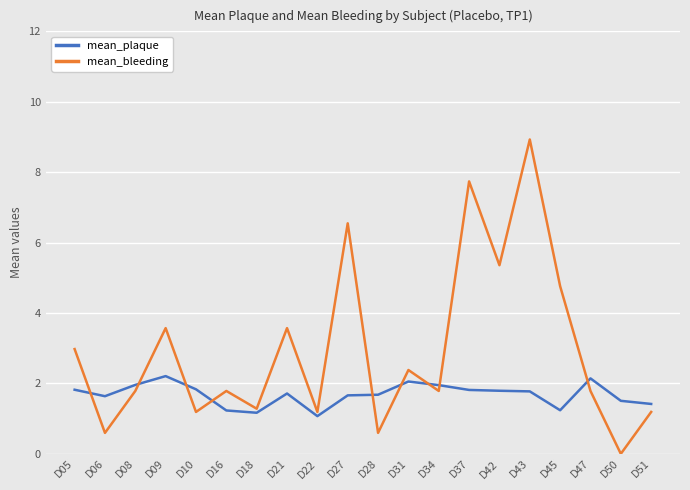

What is the spread (max minus min) of values at D05?

1.2